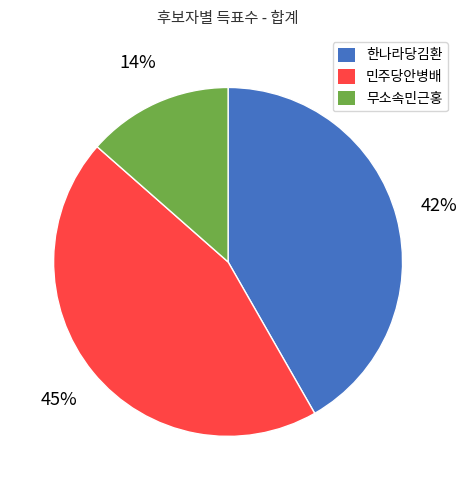

To the nearest percent, what is the average slice percentage?

33%